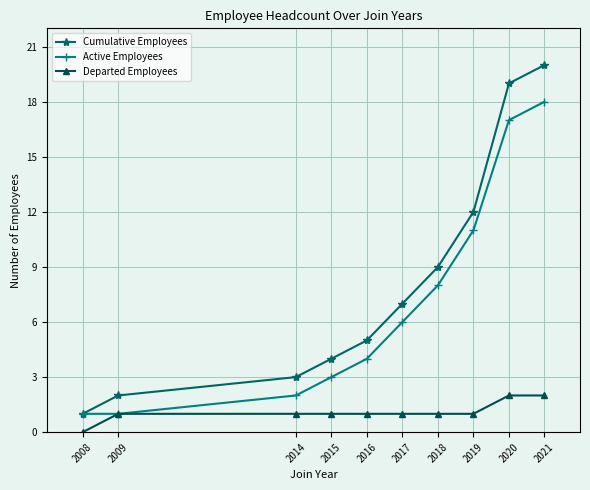

Count the number of data series in this chart.

3